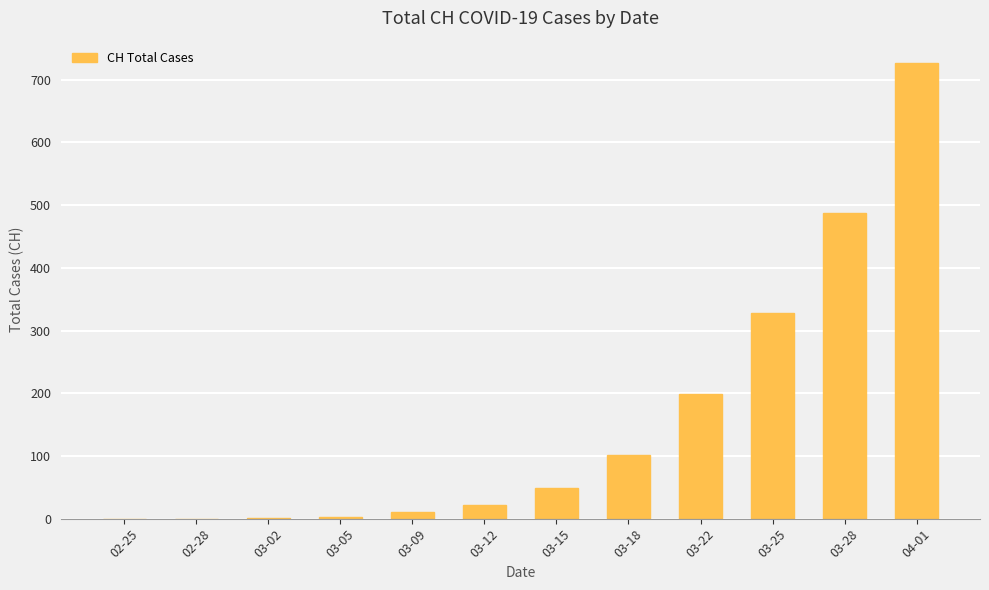

Between 02-28 and 03-22, which is larger?

03-22